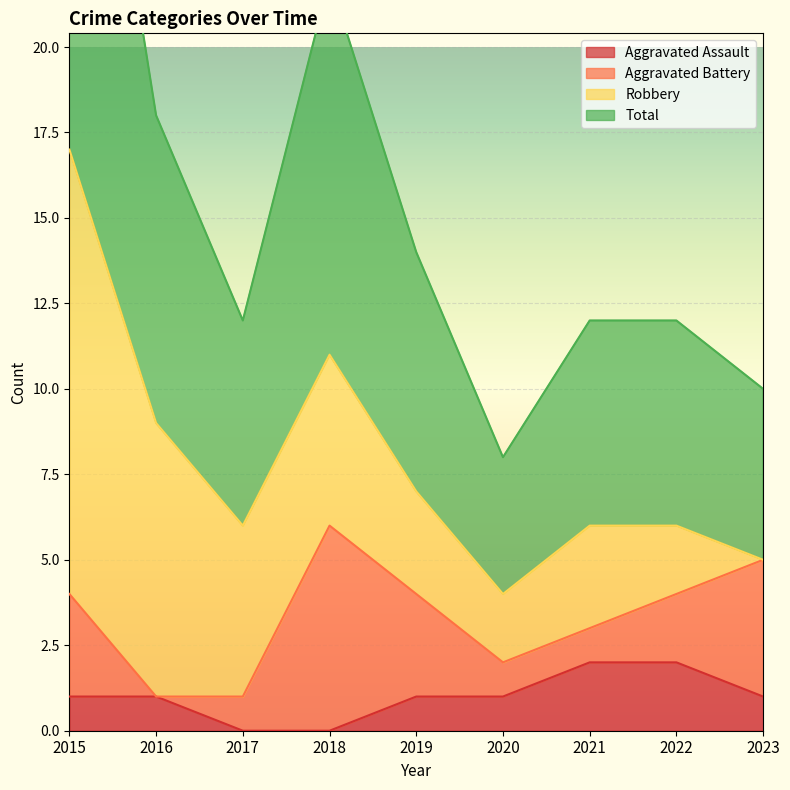

How many values in the Total series exceed 6?

4